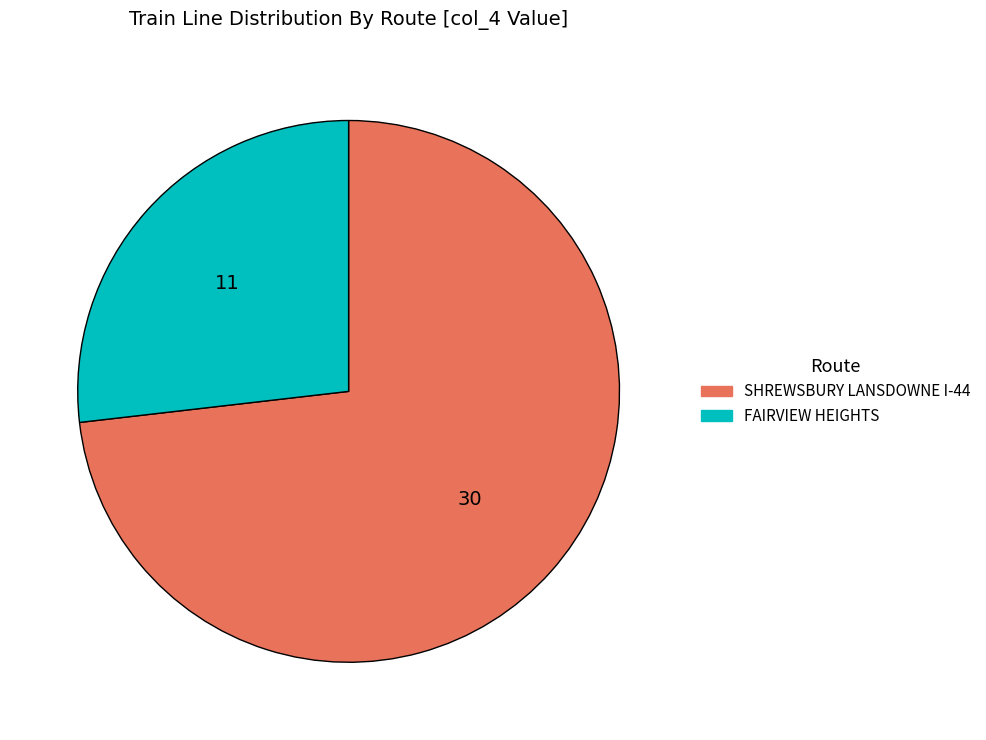

Is there any slice that represents more than half of the pie?

Yes